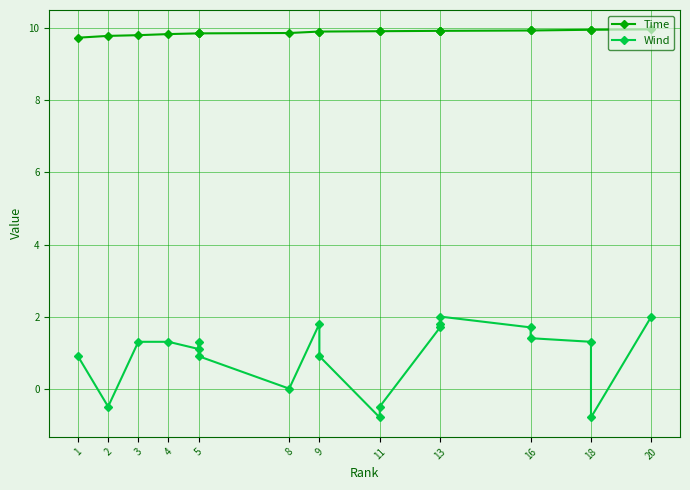

The Time series shows 13.3 at 3. True or false?

False